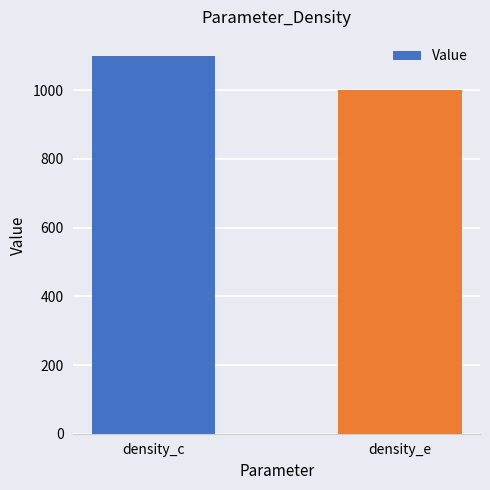

The chart shows a value of 1455 at density_c. True or false?

False